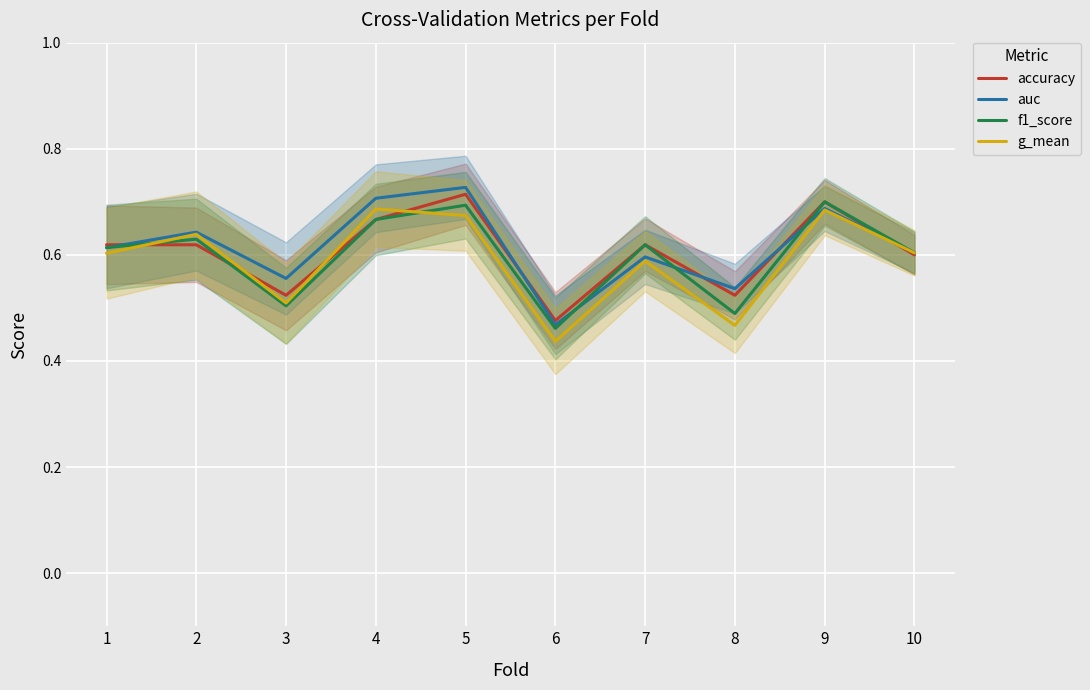

Between 10 and 7, which is larger?

7